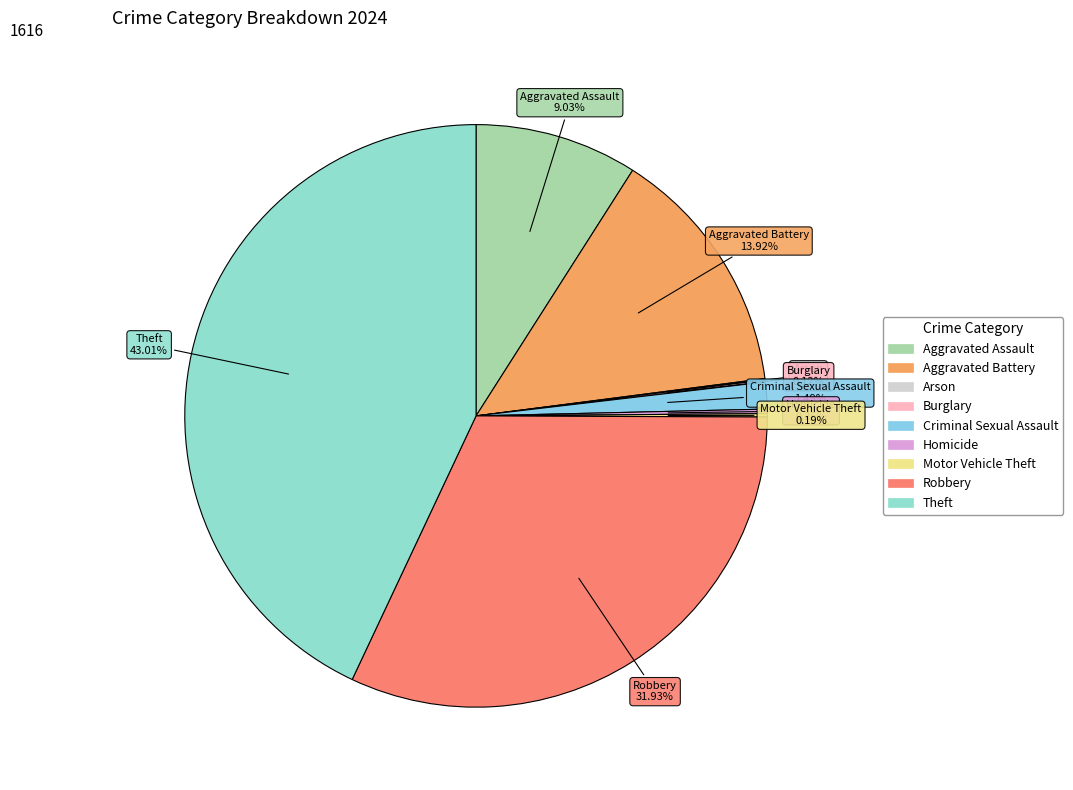

Is there a majority slice in this chart?

No